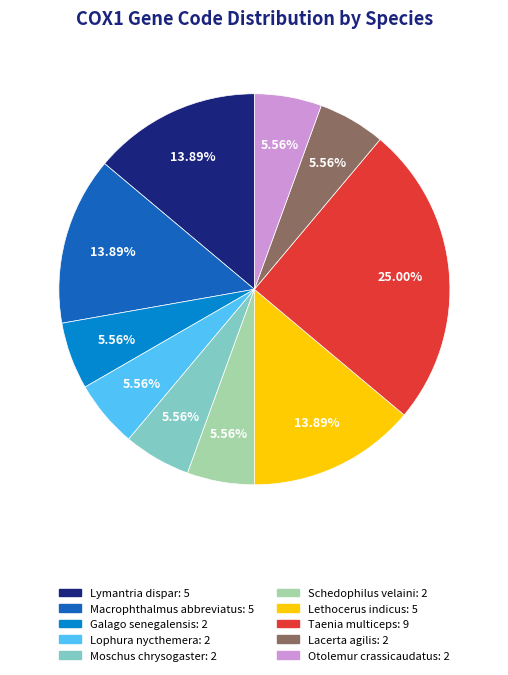

Is the sum of Schedophilus velaini and Taenia multiceps greater than half?

No